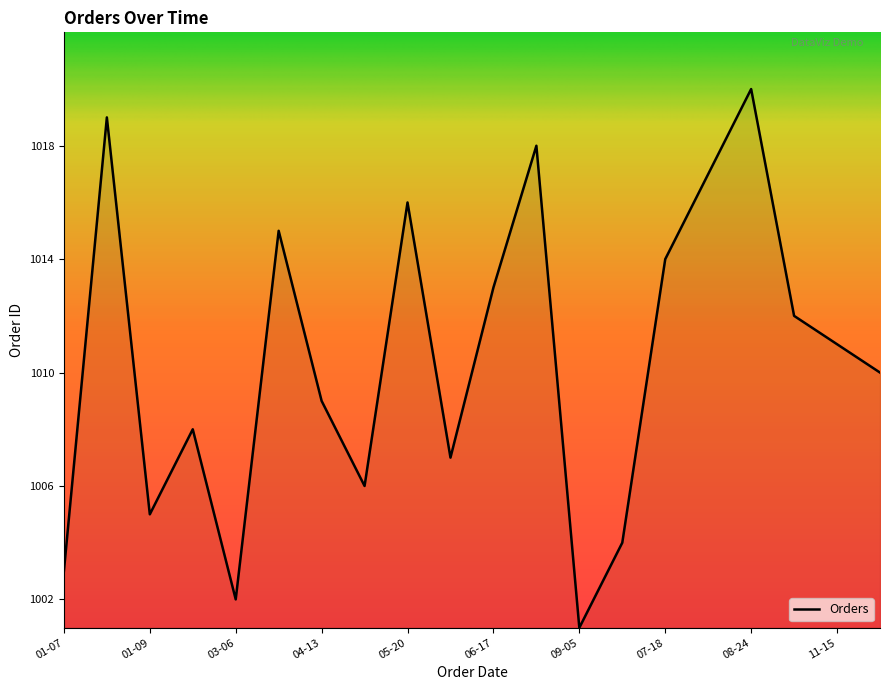

What is the difference between the maximum and minimum values?

19